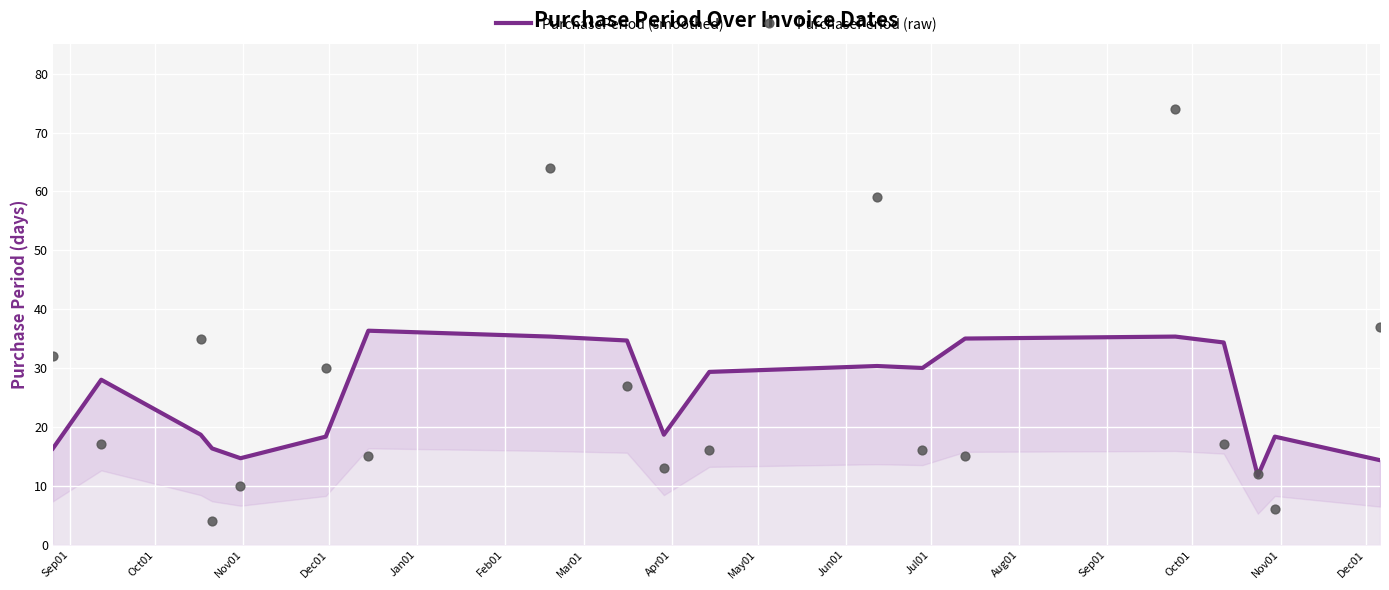

Which series contains the lowest Y value?

PurchasePeriod (raw)